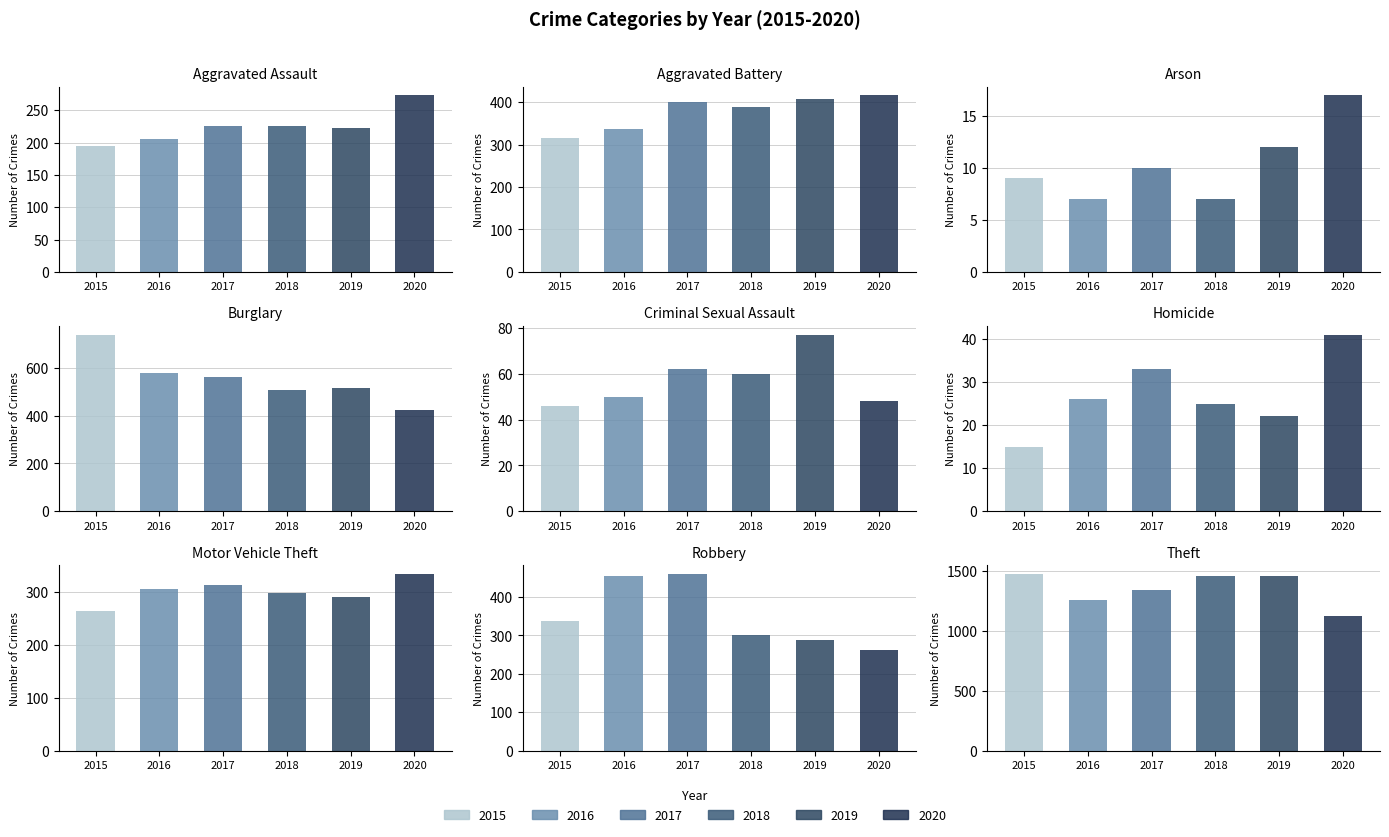

Which series has the largest range (max minus min)?

2015